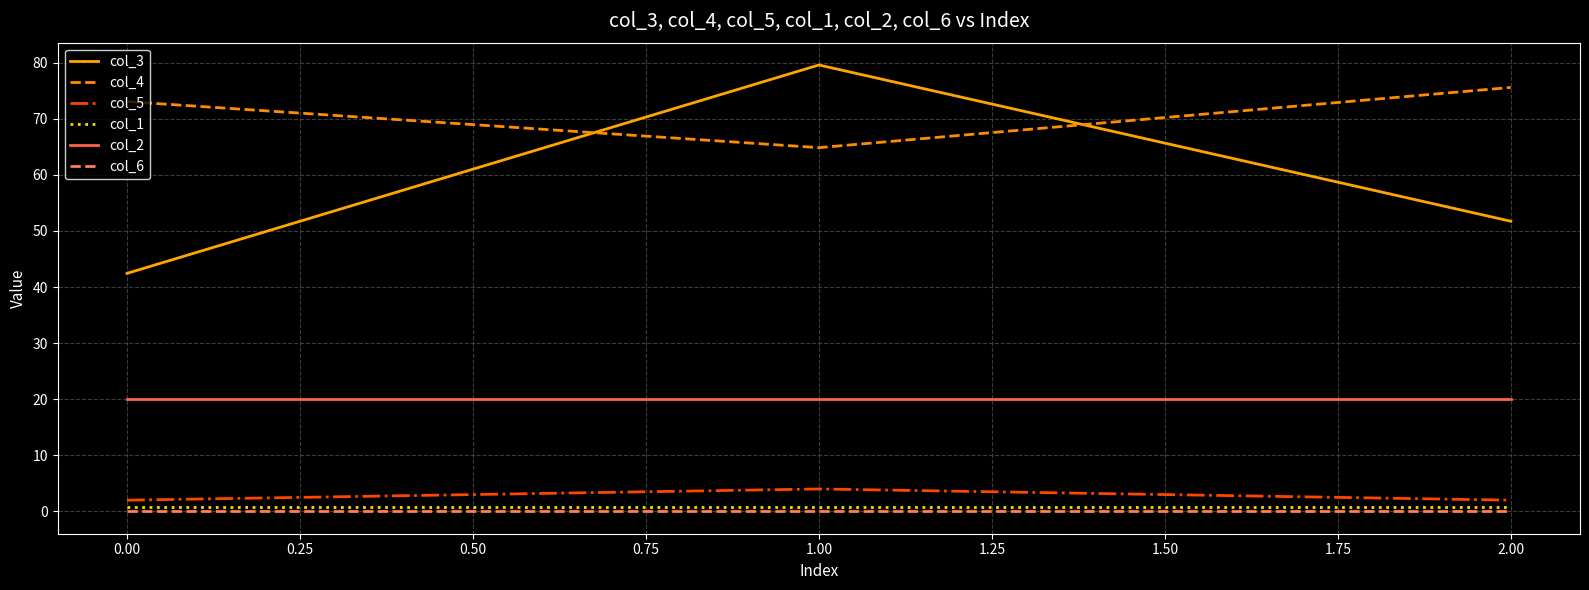

Which series has the widest spread of values?

col_3